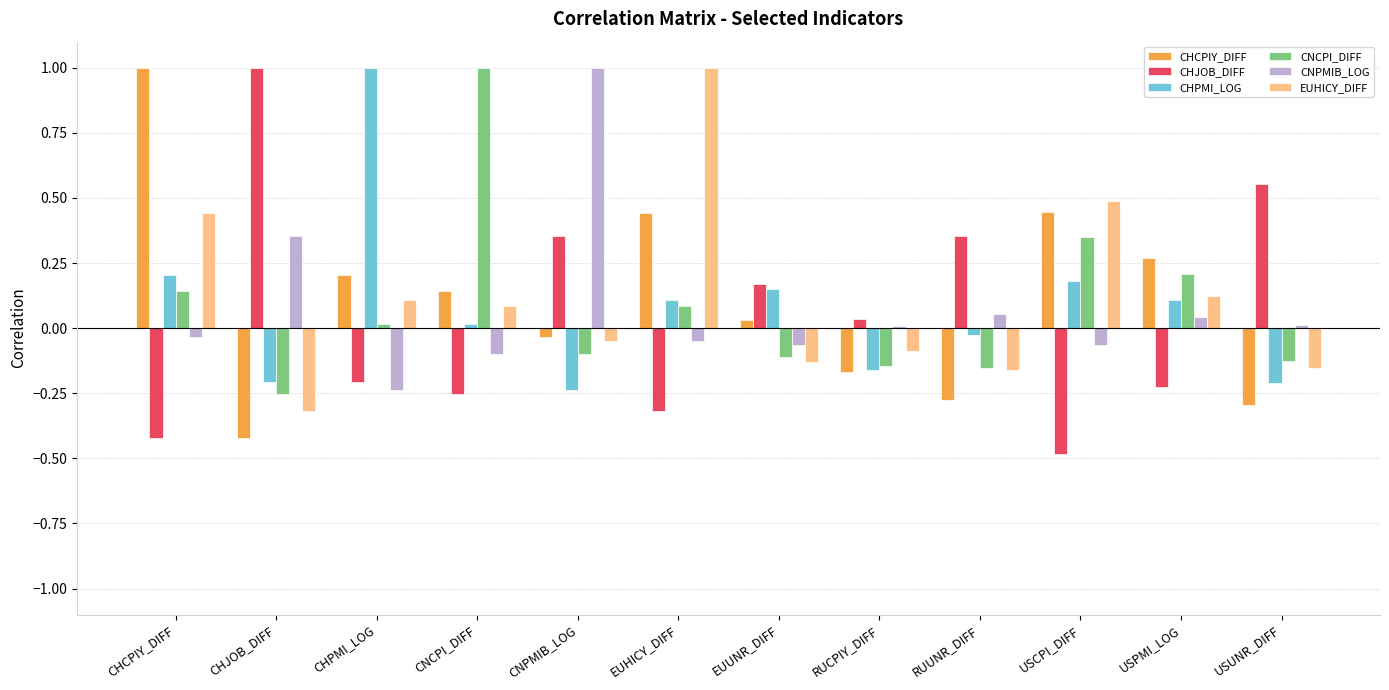

What is the highest value of the EUHICY_DIFF series?

1.0